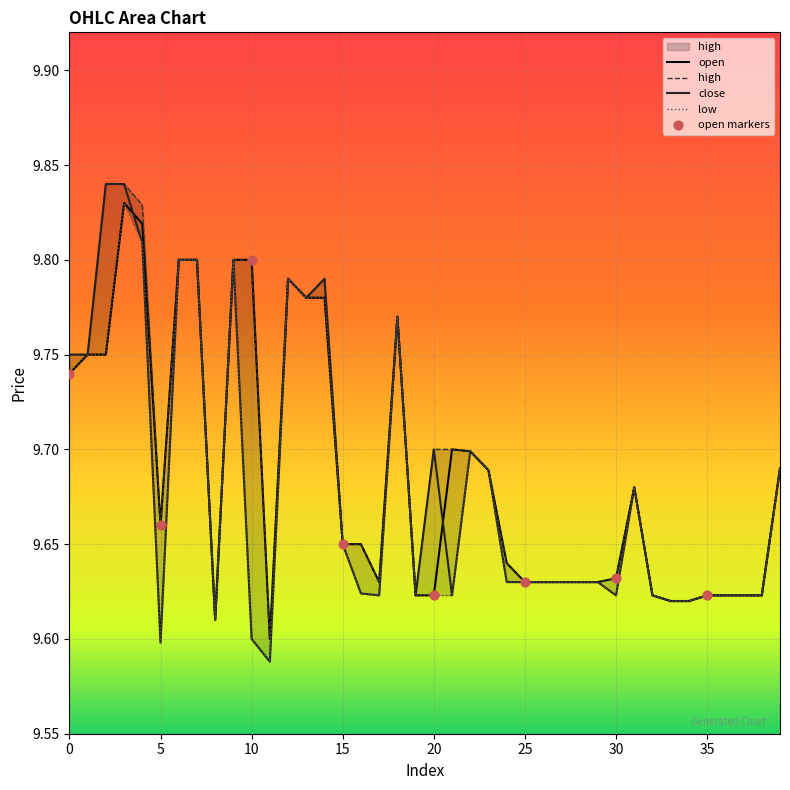

What is the total value across all series at 36?

38.5